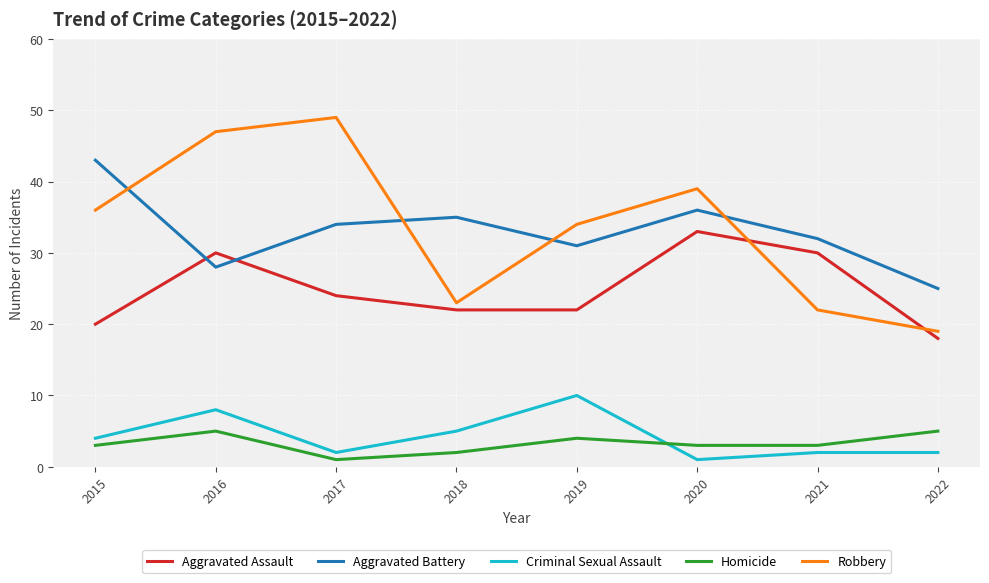

What is the highest value of the Aggravated Assault series?

33